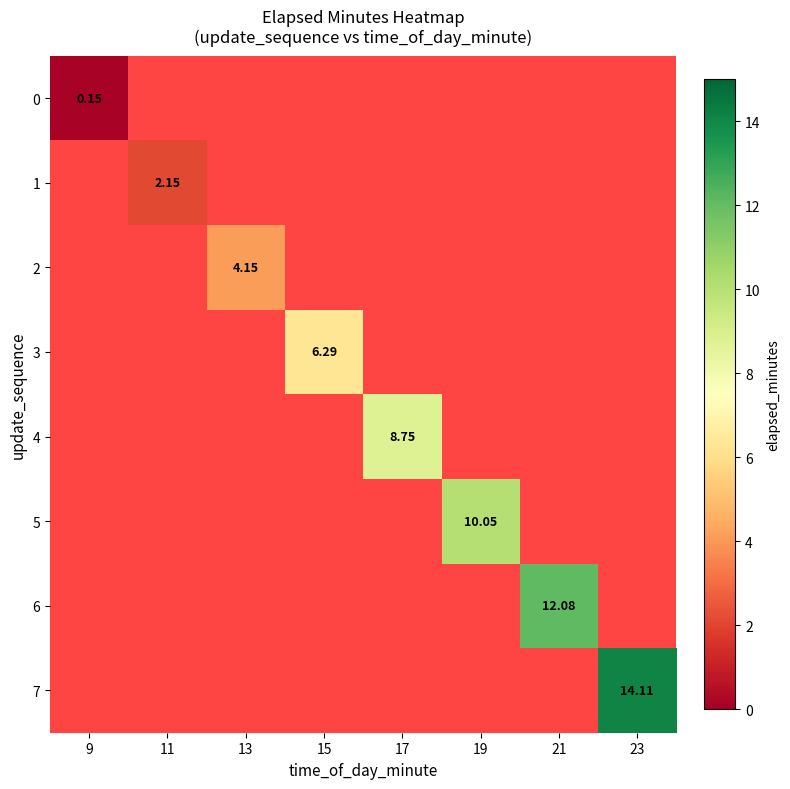

Rank the series by their maximum value, from lowest to highest.

0, 1, 2, 3, 4, 5, 6, 7